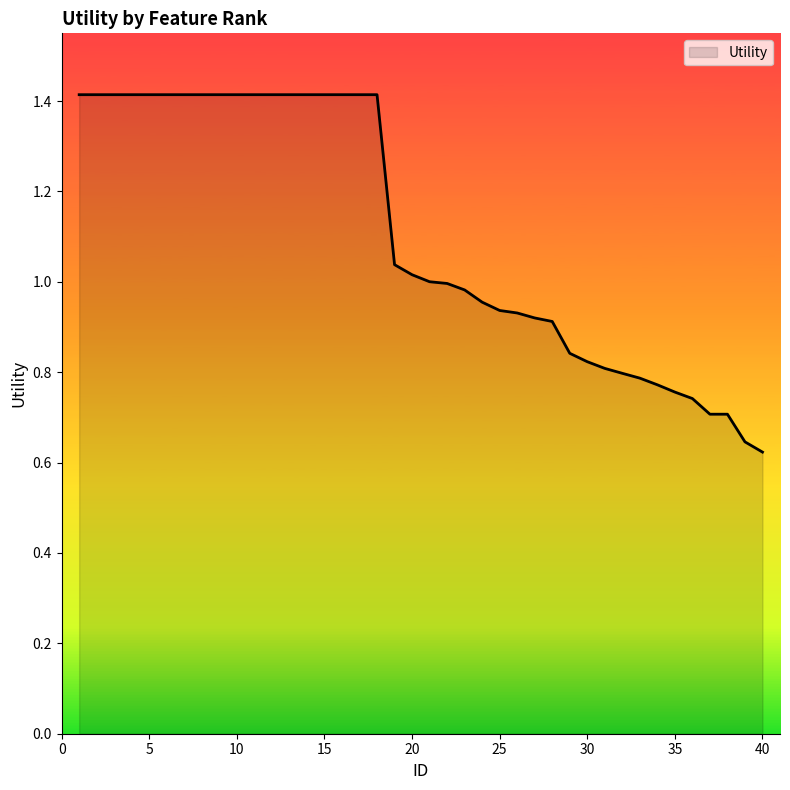

What is the greatest value displayed?

1.4